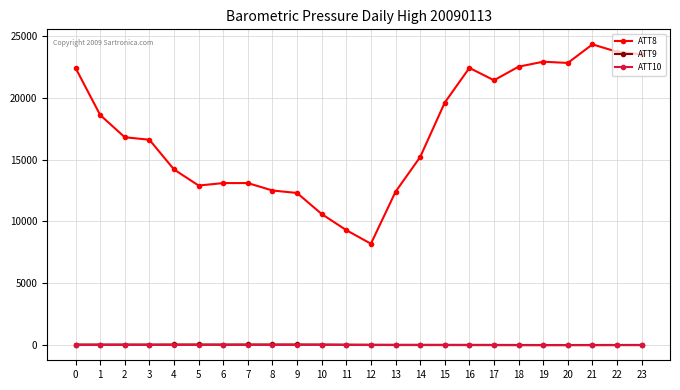

How many data points does each series have?

24